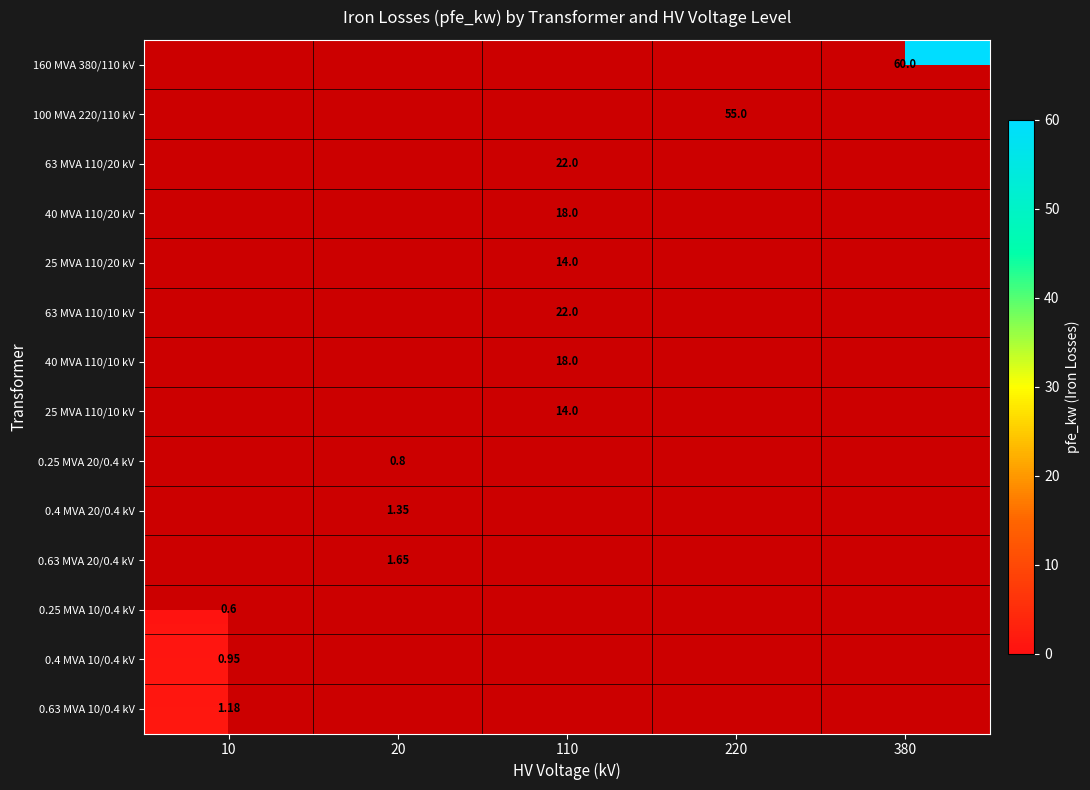

What is the sum of all 63 MVA 110/20 kV values?

22.0